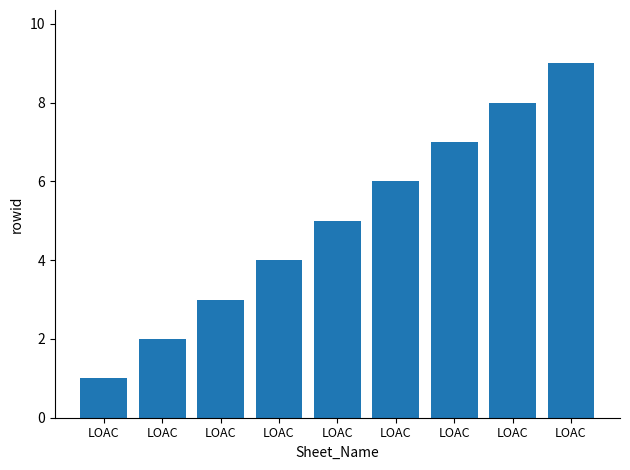

Between LOAC and LOAC, which is larger?

LOAC